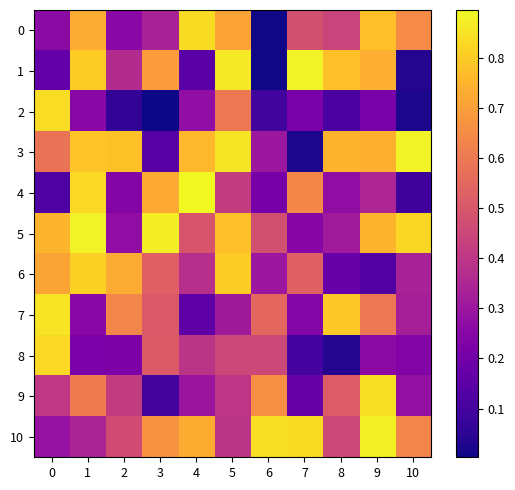

Which series changed the most between 9 and 10?

row_1